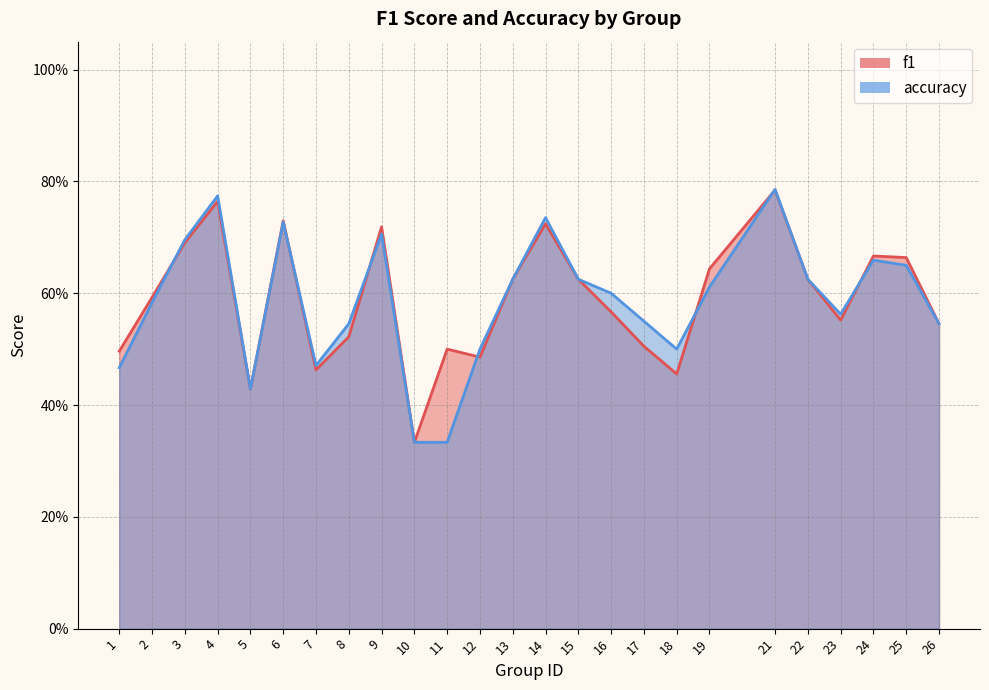

Does the chart display data point markers on the line(s)?

No